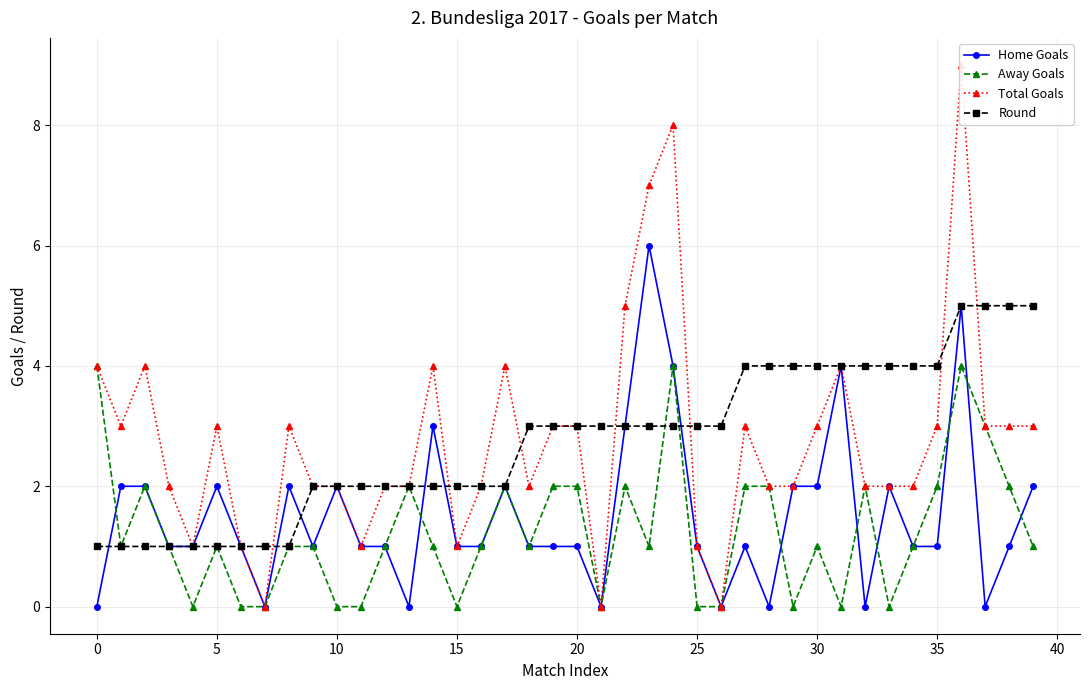

True or false: Round has a value of 4 at 25.

False